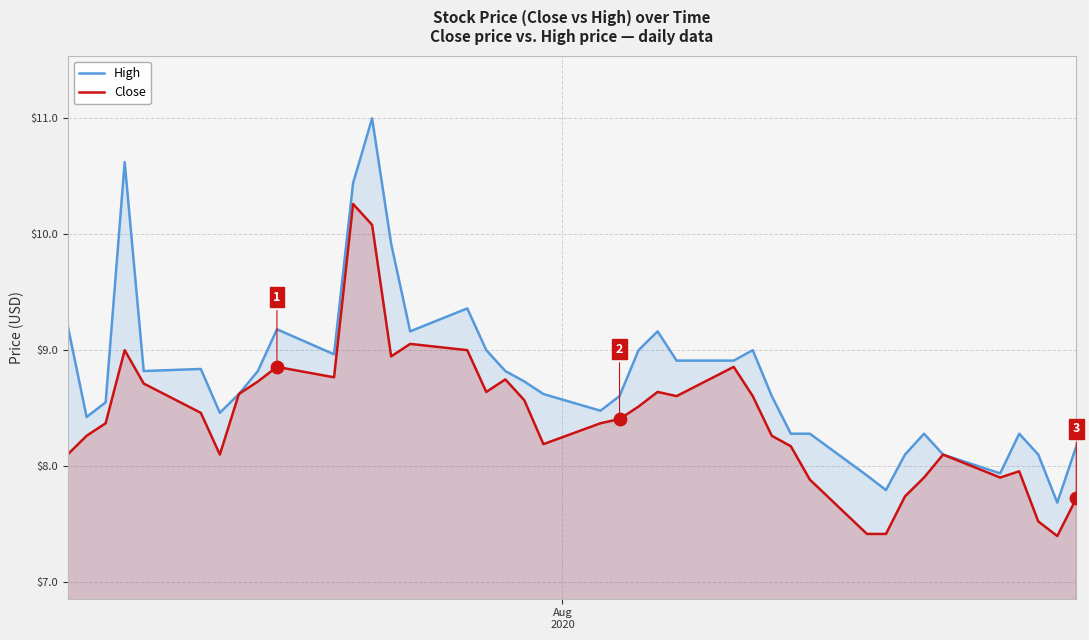

Which series has the largest Y range (max minus min)?

High